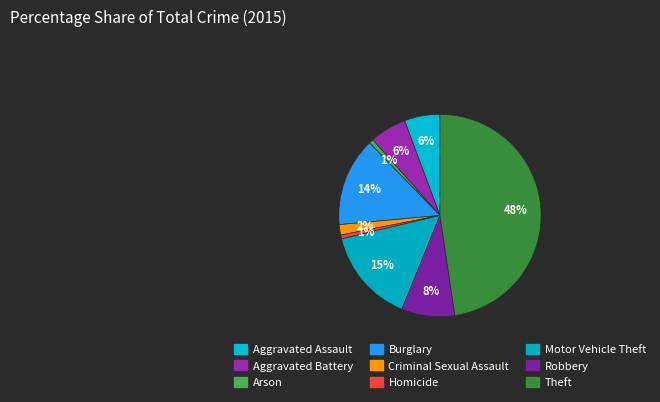

Count the number of slices in the pie.

9